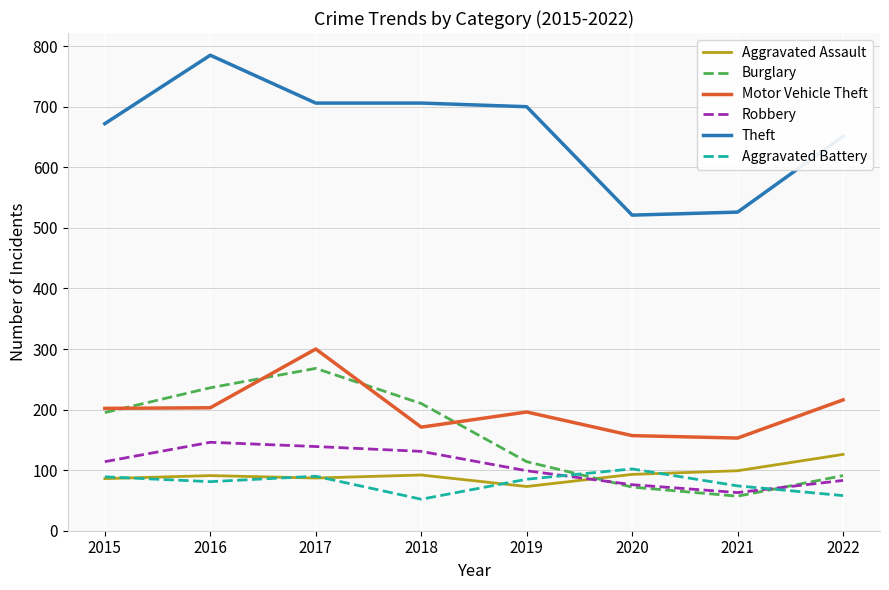

True or false: Theft has a value of 700 at 2019.

True